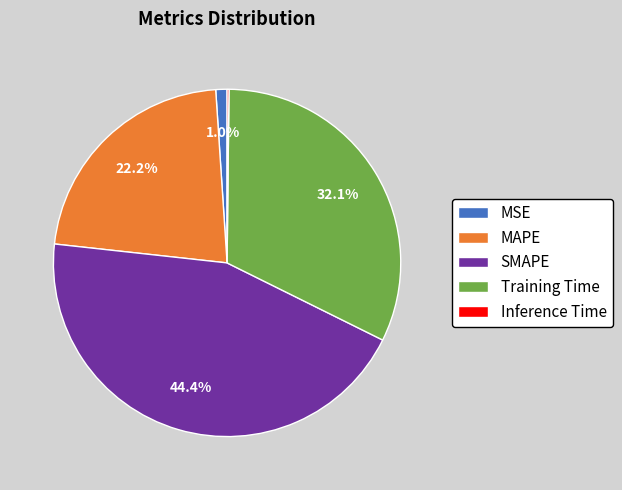

To the nearest percent, what percentage of the pie is MAPE?

22%